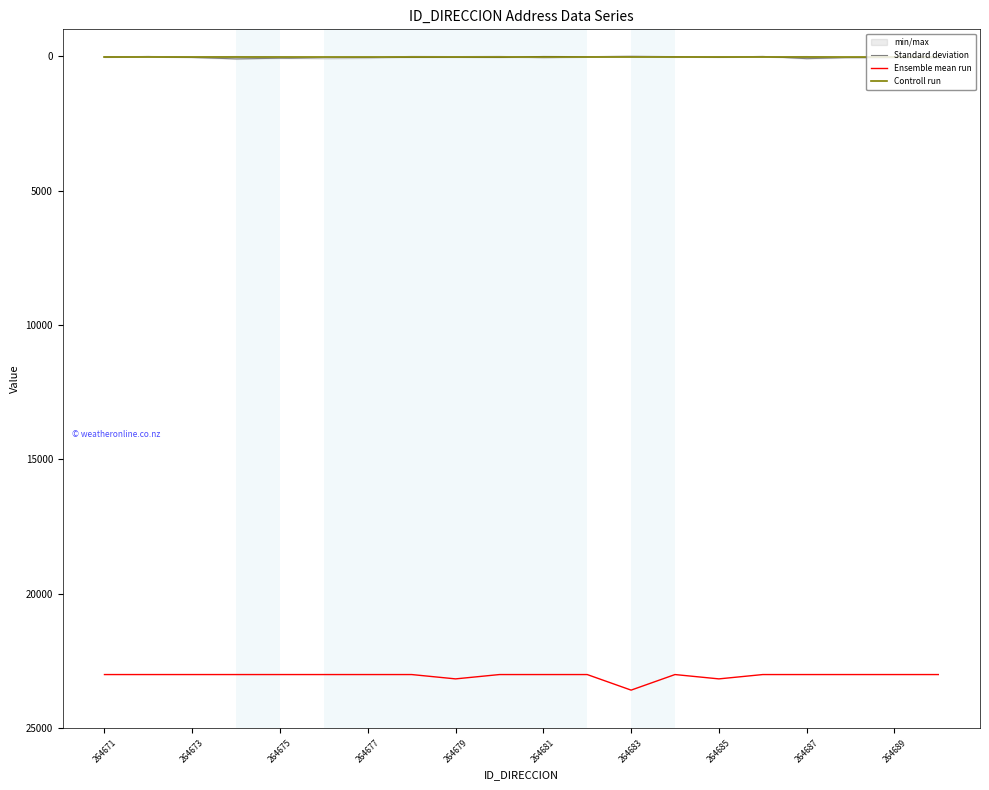

Does the chart display data point markers on the line(s)?

No